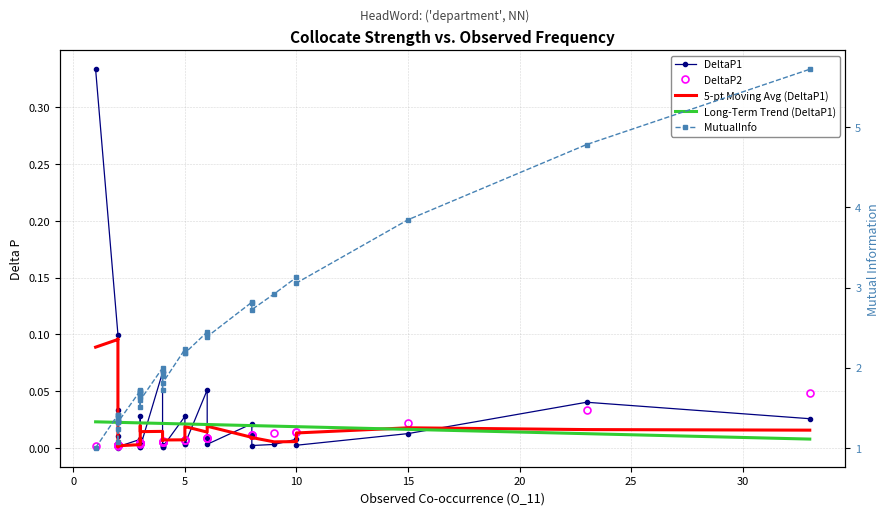

What is the value of the MutualInfo point at the 24th from the left?

1.7